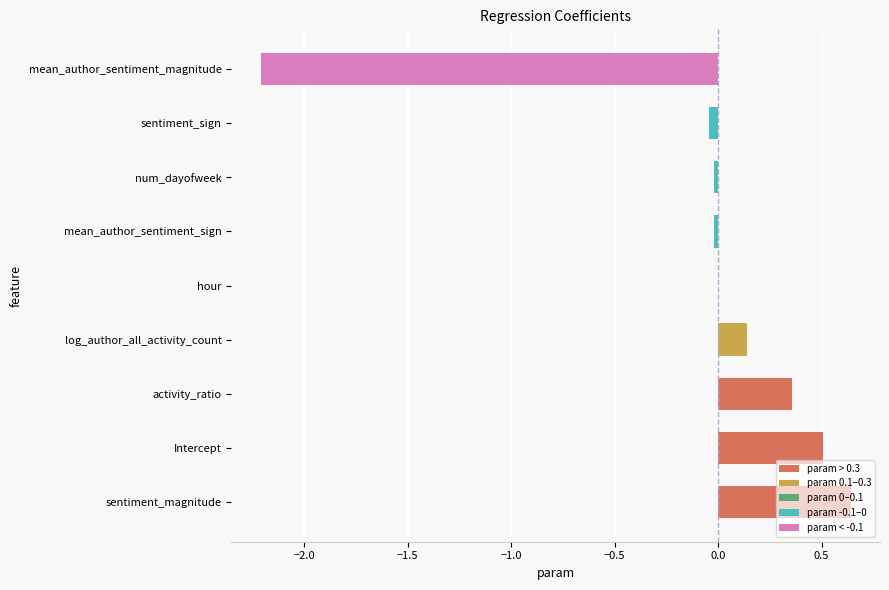

Does the chart contain stacked bars?

No